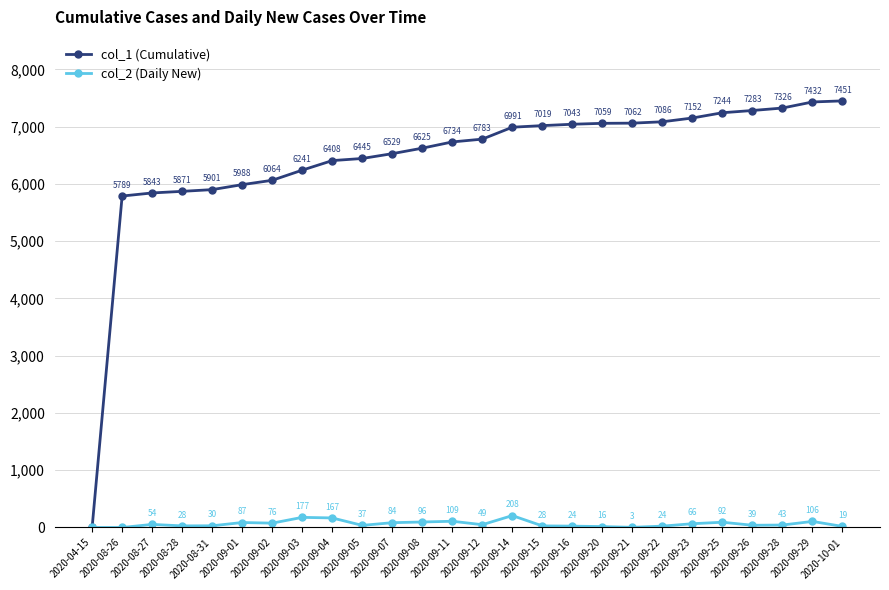

What is the difference between the second highest and second lowest values in the col_2 (Daily New) series?

177